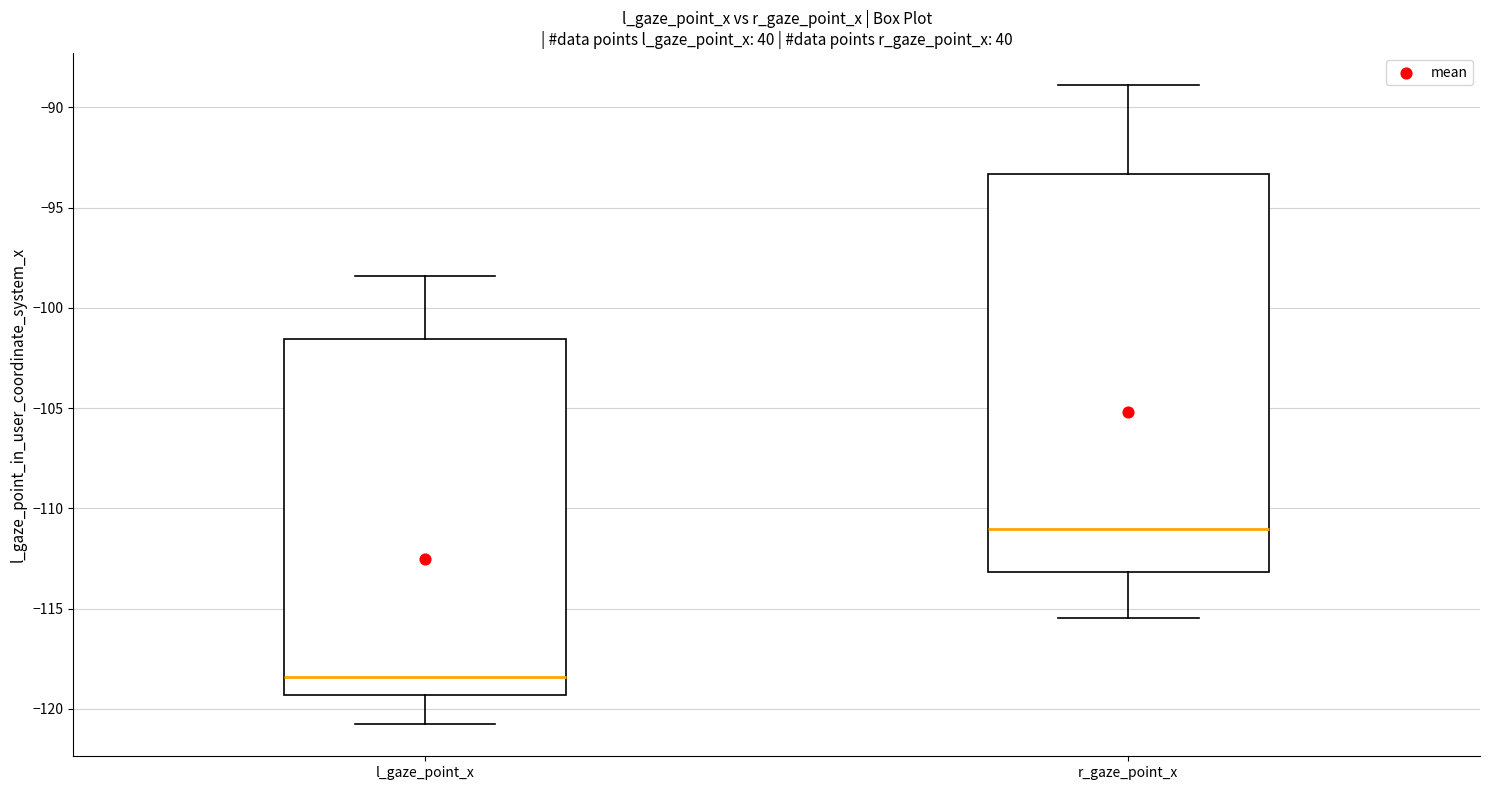

Reading left to right, transcribe this box plot: for each box, give where its median line is, the range the box spans, and where its two whiskers end, as read against the y-axis. The values are not printed on the chart, so give them approximately, as read against the axis.

l_gaze_point_x: median -118.5, box -119.5 to -101.5, whiskers -121.0 to -98.5
r_gaze_point_x: median -111.0, box -113.0 to -93.5, whiskers -115.5 to -89.0